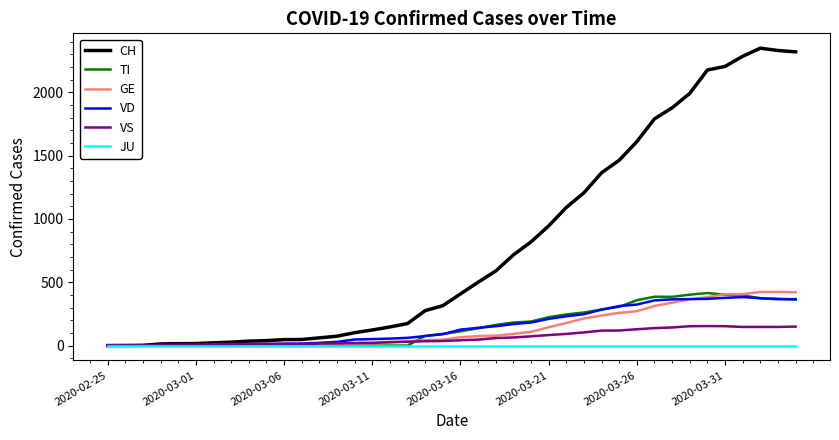

Which series has the largest total across all categories?

CH